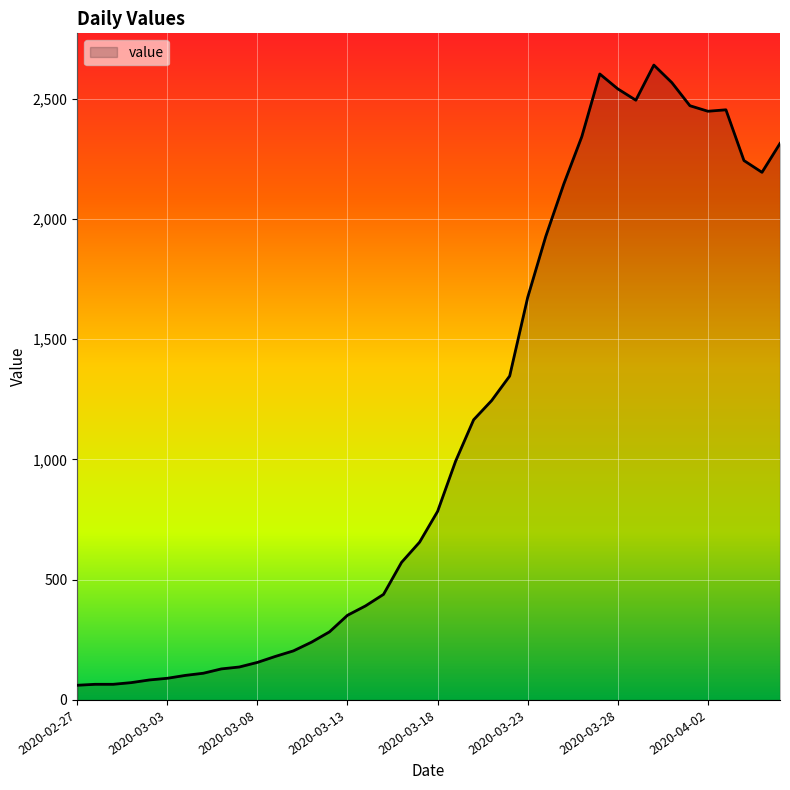

What is the smallest value displayed?

61